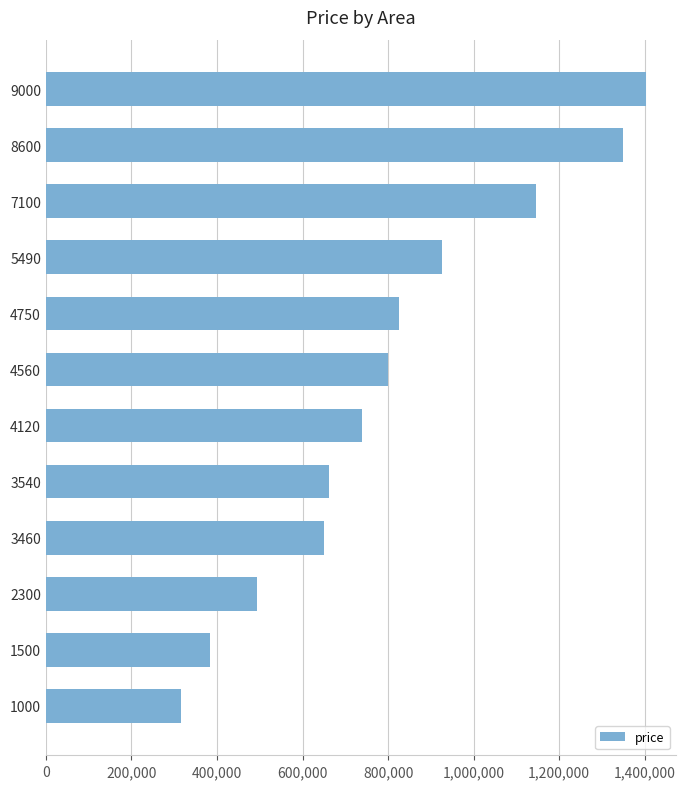

How many data points are less than 799808?

6